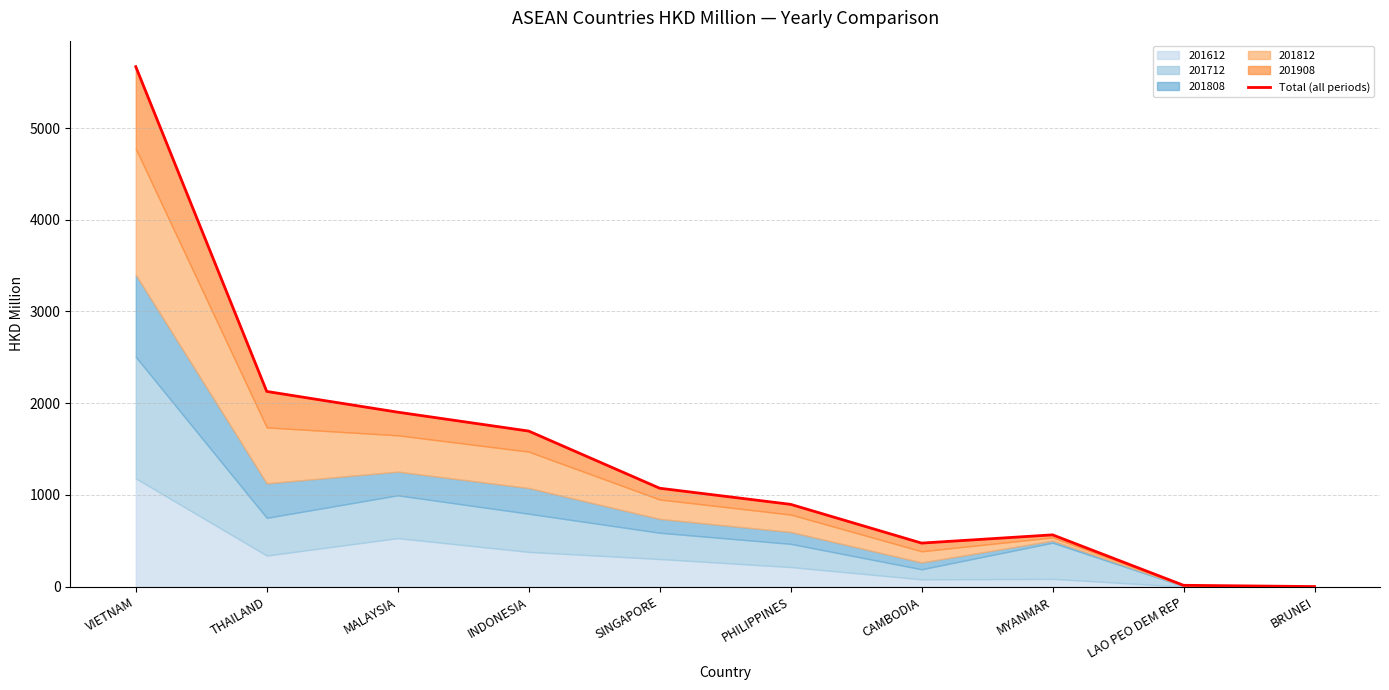

What is the difference between the maximum and minimum values?

5668.3